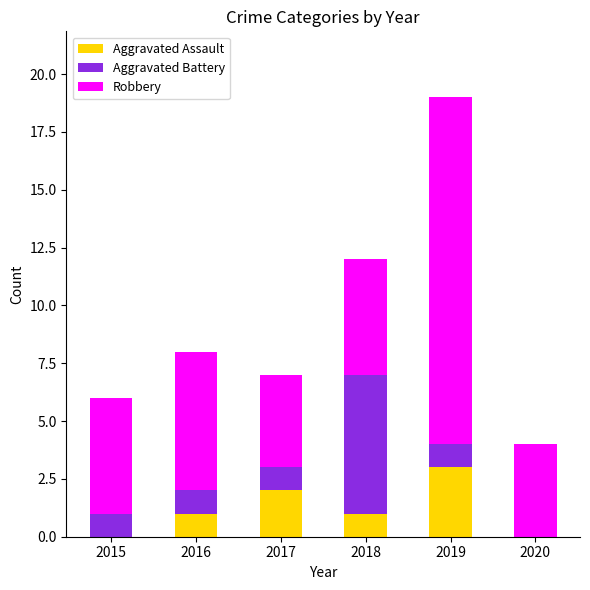

Which category has the highest value in the Aggravated Assault series?

2019